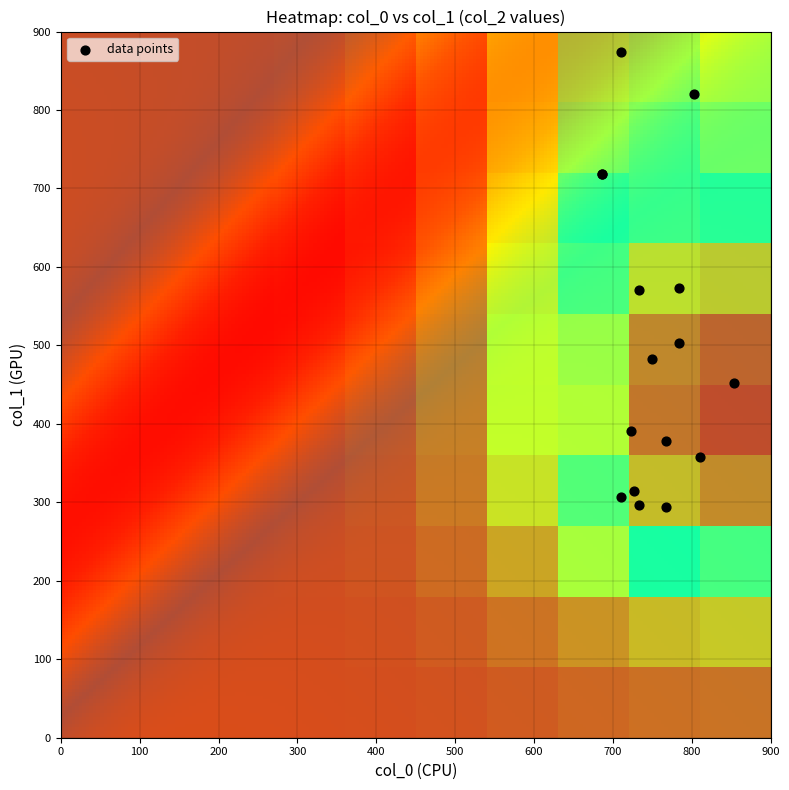

How many values in col_2 are above zero?

16